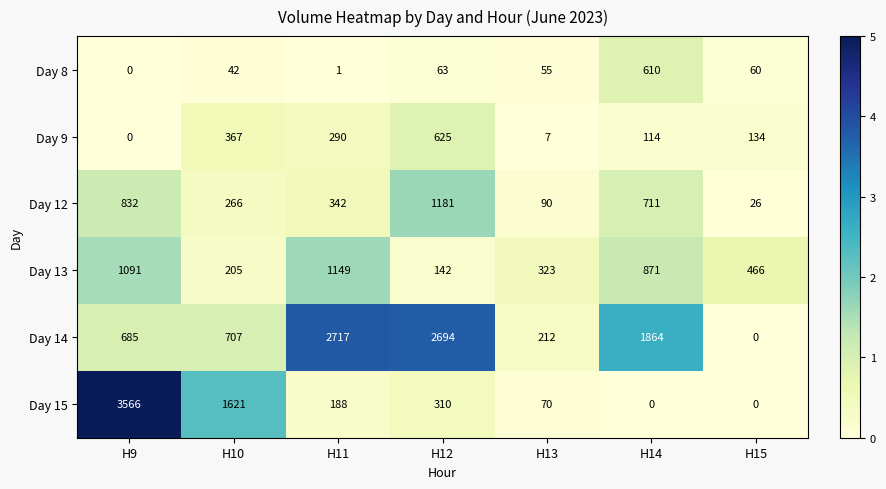

At how many categories does at least one series exceed 2668?

3